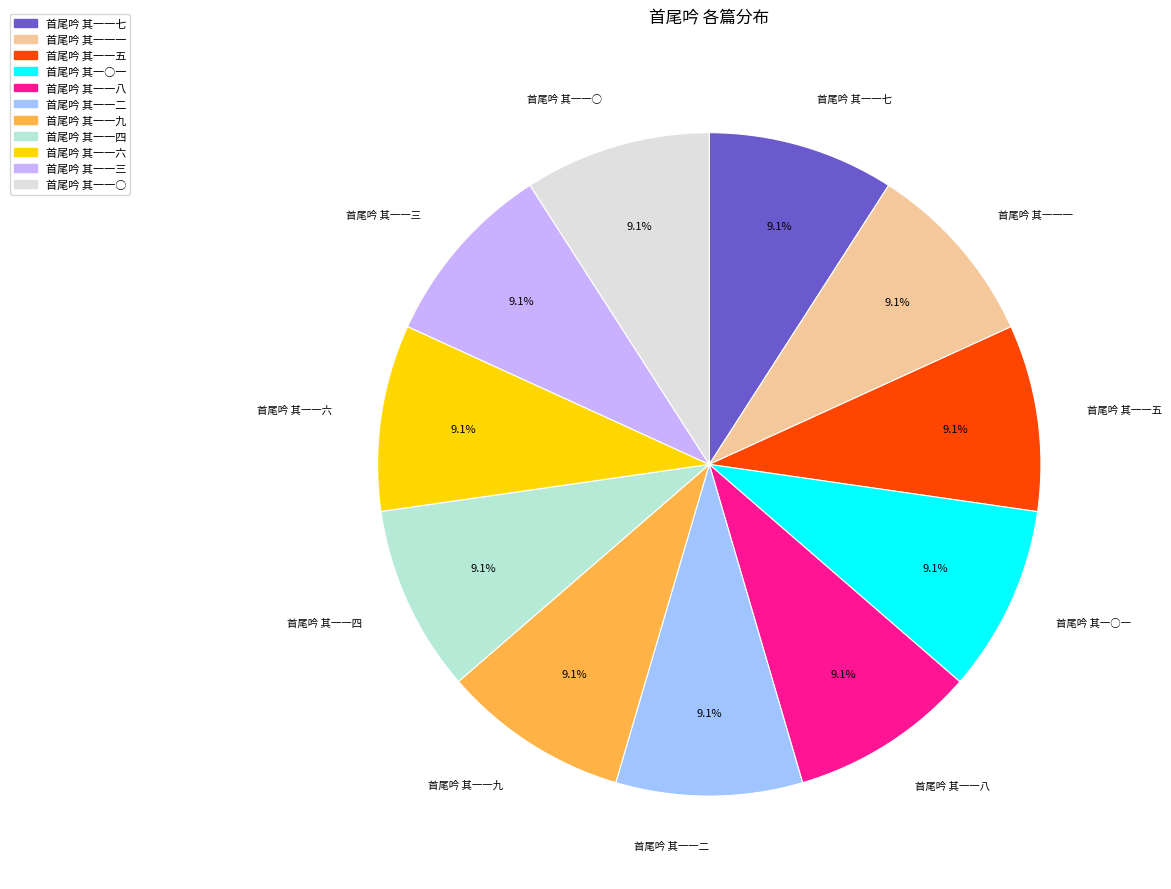

Is 首尾吟 其一一五 the majority of the pie?

No